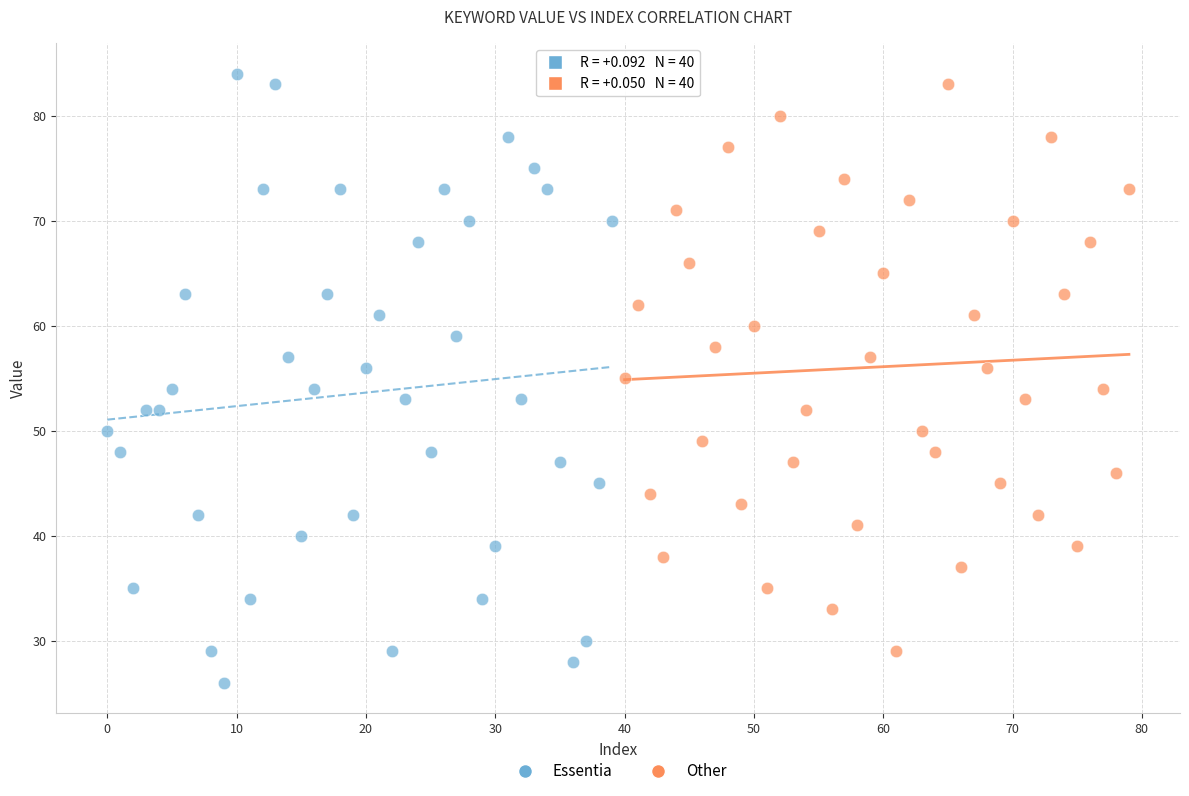

Which series has the largest Y range (max minus min)?

Essentia